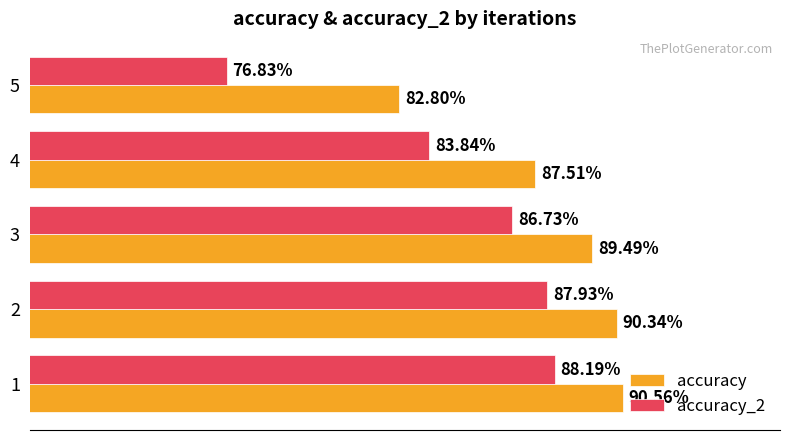

Which series changed the most between 2 and 4?

accuracy_2